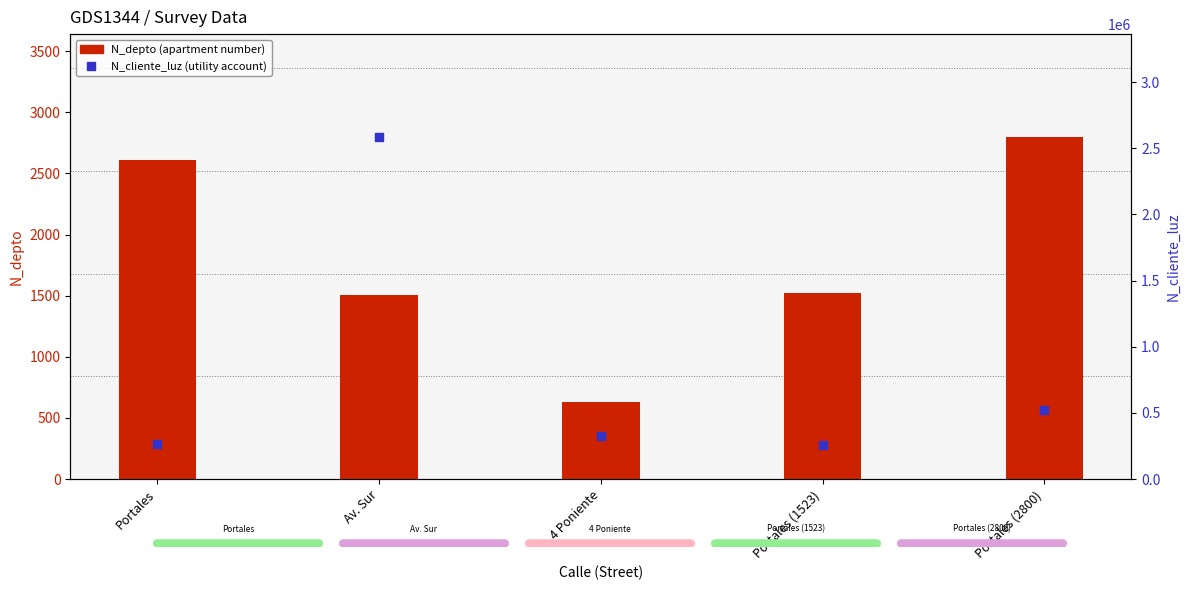

Which series has the largest Y range (max minus min)?

N_cliente_luz (utility account)